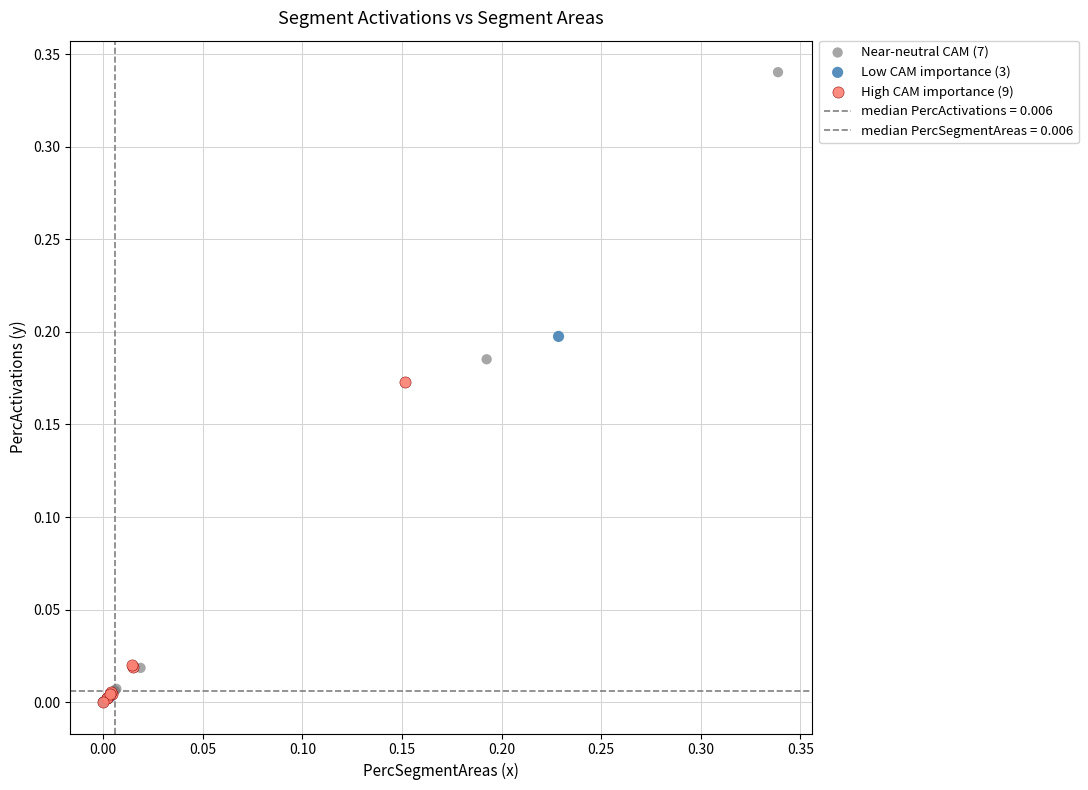

Which series has the largest Y range (max minus min)?

Near-neutral CAM (7)